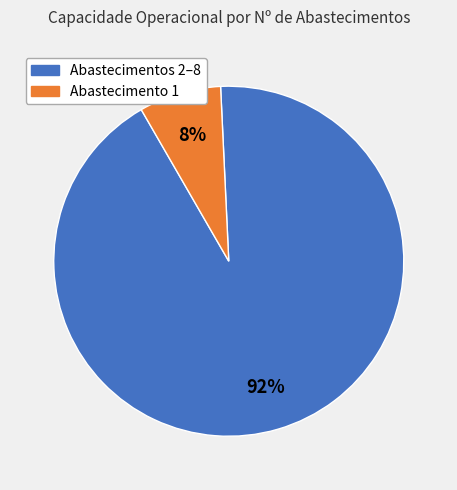

Is the sum of Abastecimento 1 and Abastecimentos 2–8 greater than half?

Yes